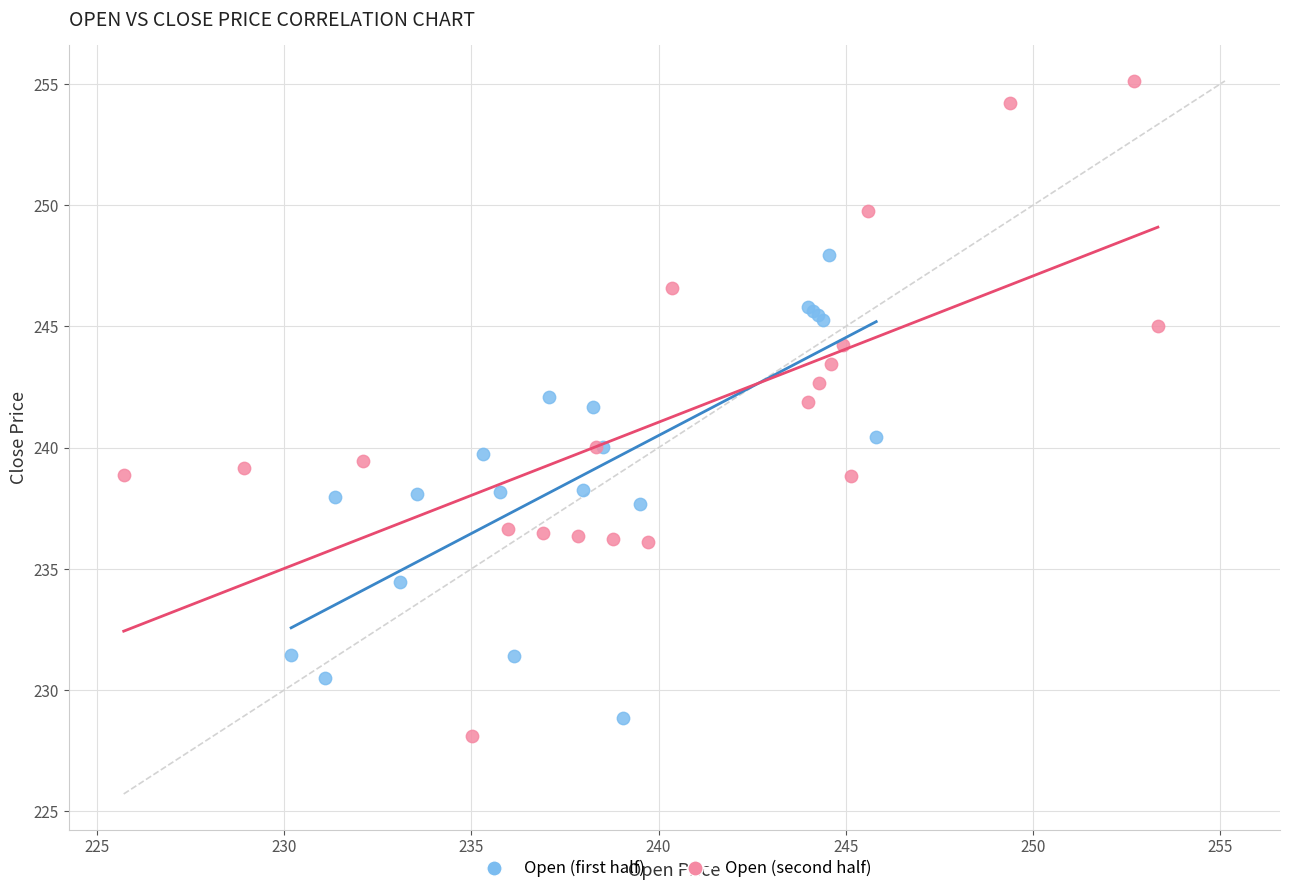

Which series has the largest Y range (max minus min)?

Open (second half)